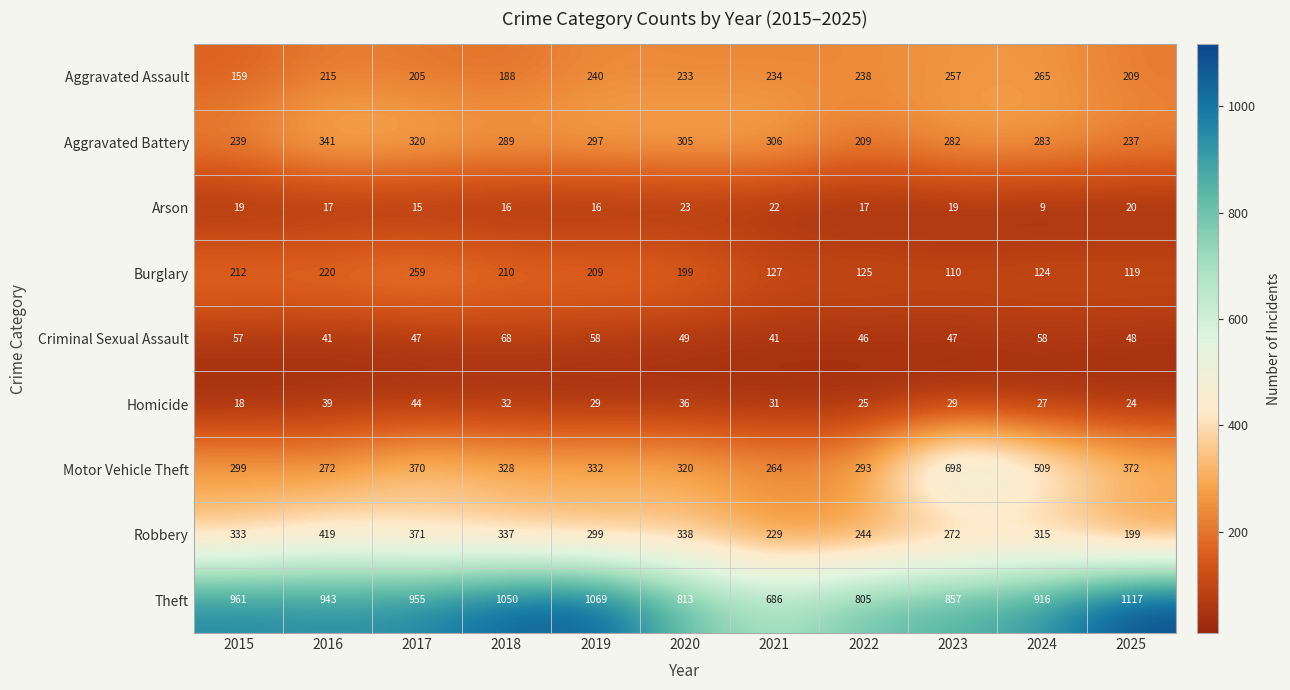

What is the difference between the highest and lowest values at 2020?

790